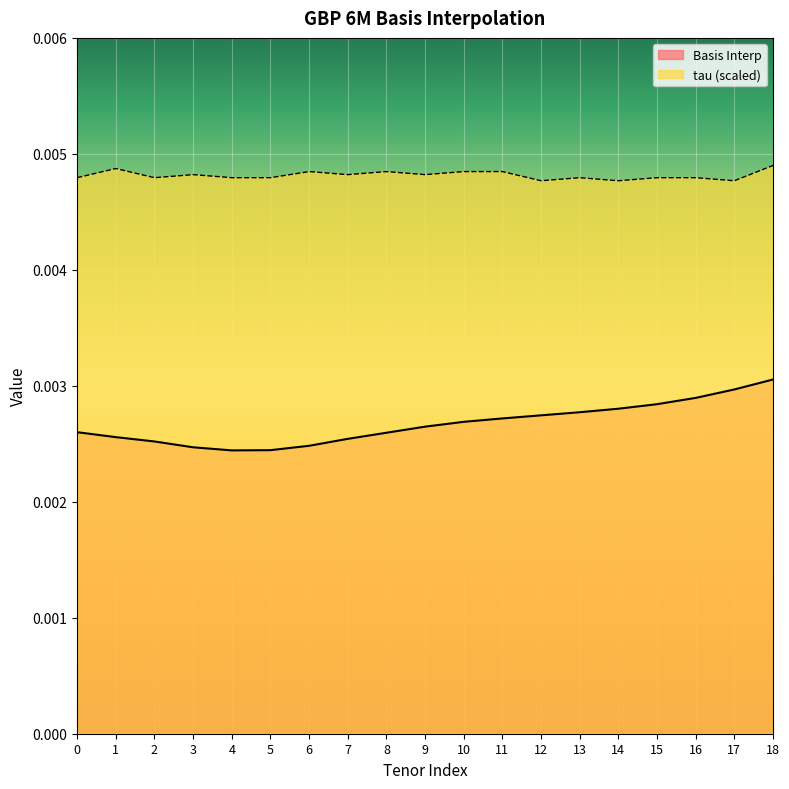

At how many categories does at least one series exceed 0?

19